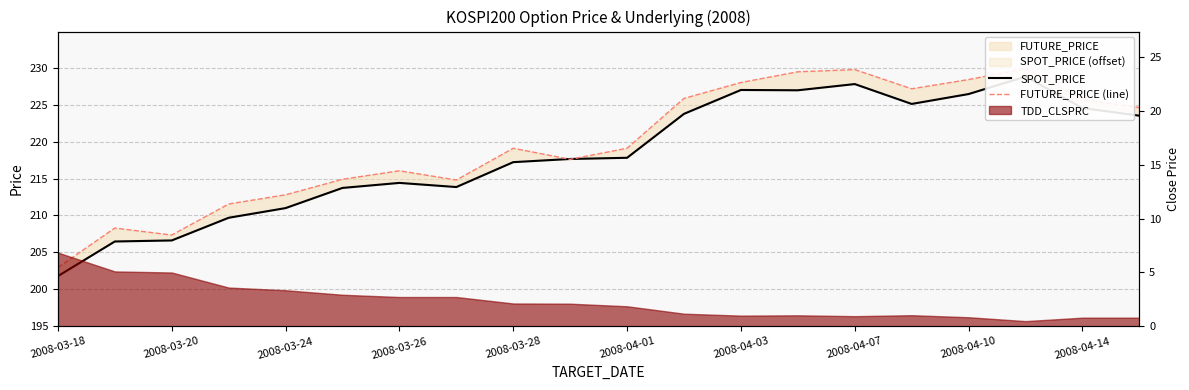

How many interior local valleys does the SPOT_PRICE series have?

3